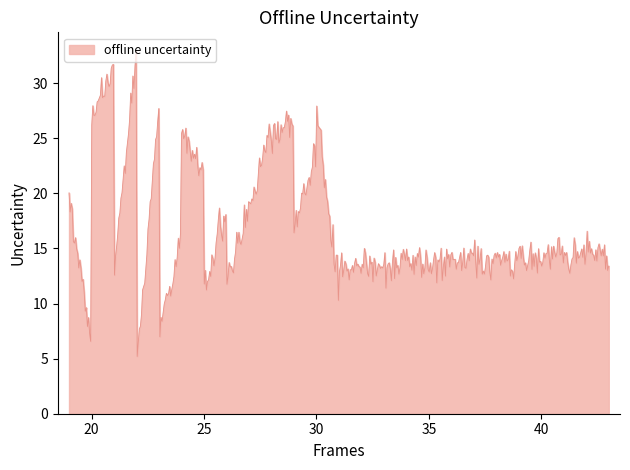

What is the difference between the maximum and minimum values?

27.8